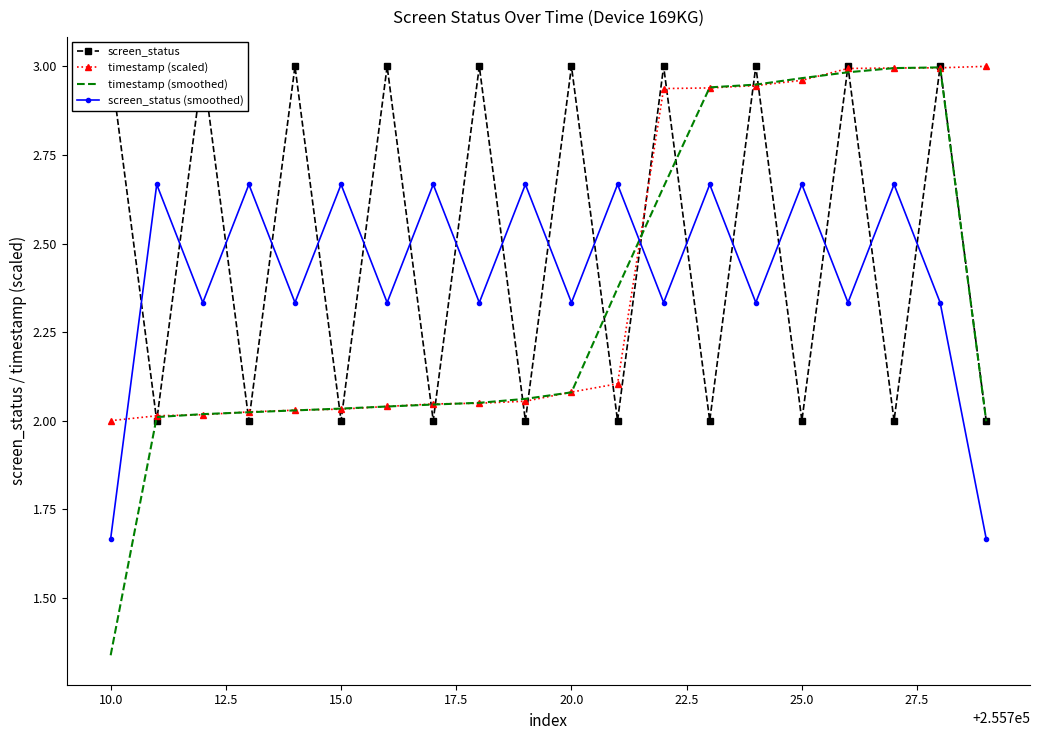

True or false: screen_status (smoothed) and timestamp (scaled) intersect in this chart.

True